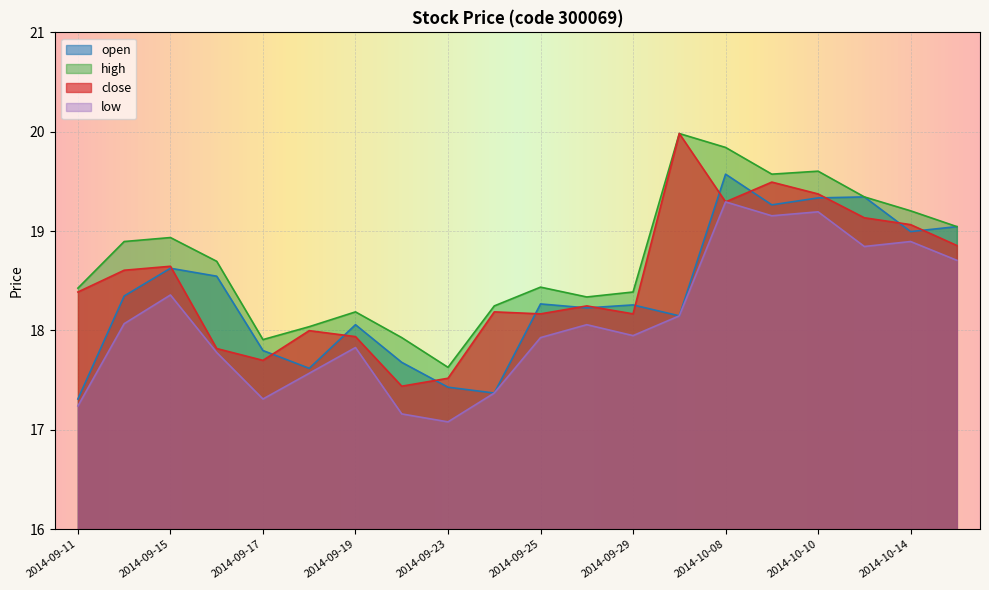

At which category is the sum across all series the highest?

2014-10-08